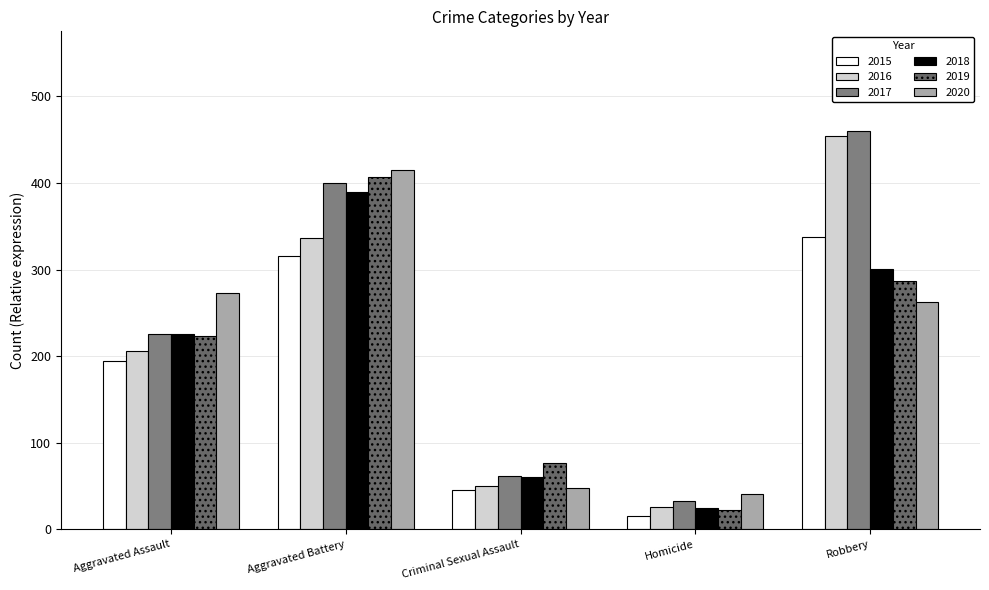

How many bars are there in total?

30